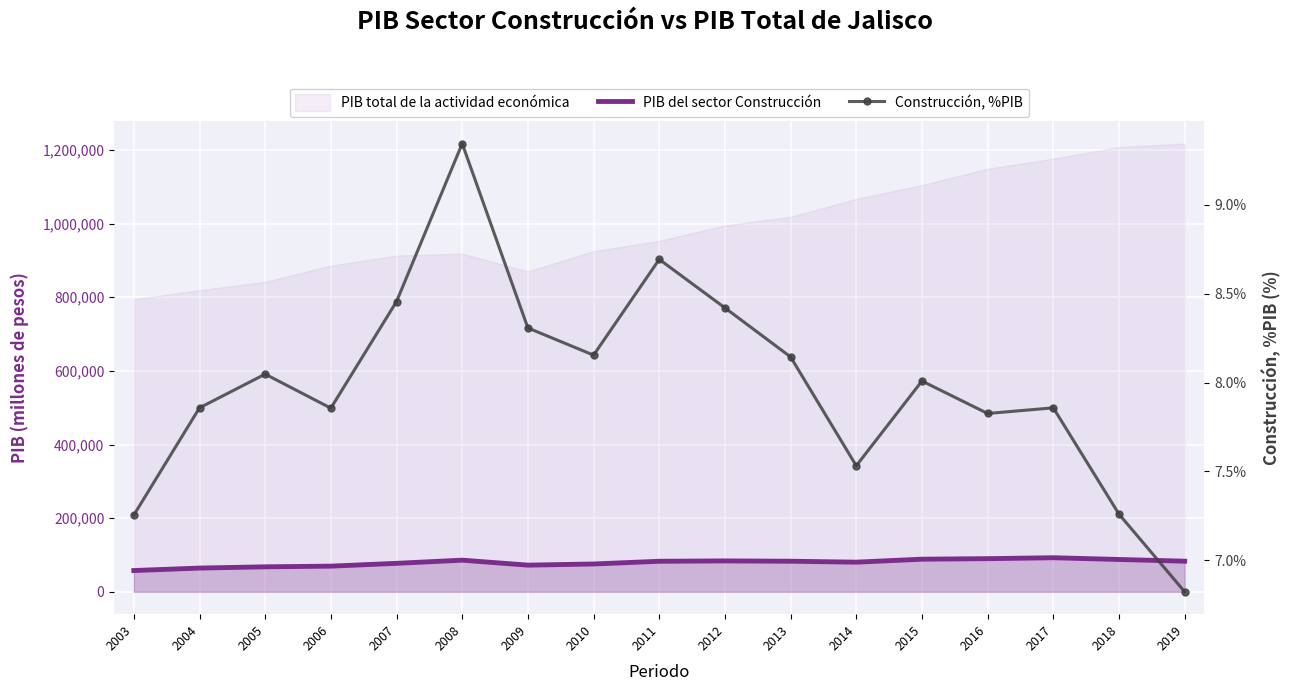

Reading left to right, what are all the values shown in this chart?

PIB del sector Construcción: 2003=57668.9	2004=64374.0	2005=67769.2	2006=69604.1	2007=77213.3	2008=85835.1	2009=72298.9	2010=75457.3	2011=82857.6	2012=83805.4	2013=82954.5	2014=80384.0	2015=88486.7	2016=89930.2	2017=92455.8	2018=87702.9	2019=83072.6
Construcción, %PIB: 2003=7.3	2004=7.9	2005=8.0	2006=7.9	2007=8.5	2008=9.3	2009=8.3	2010=8.2	2011=8.7	2012=8.4	2013=8.1	2014=7.5	2015=8.0	2016=7.8	2017=7.9	2018=7.3	2019=6.8